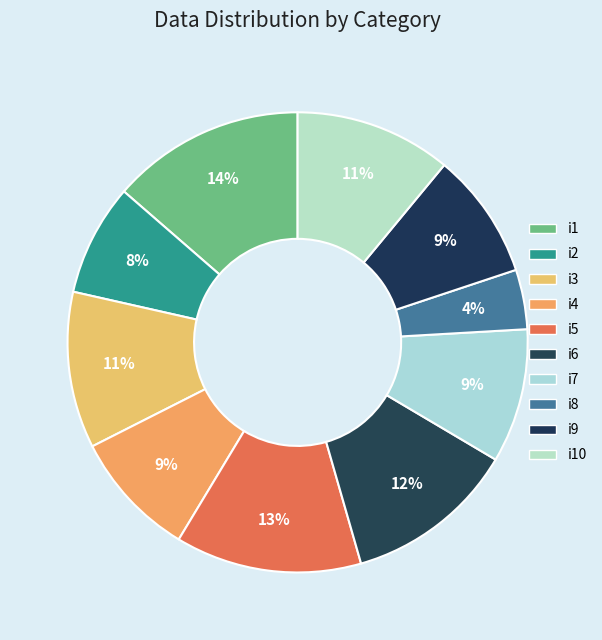

Rank the categories by value from lowest to highest.

i8, i2, i4, i9, i7, i3, i10, i6, i5, i1